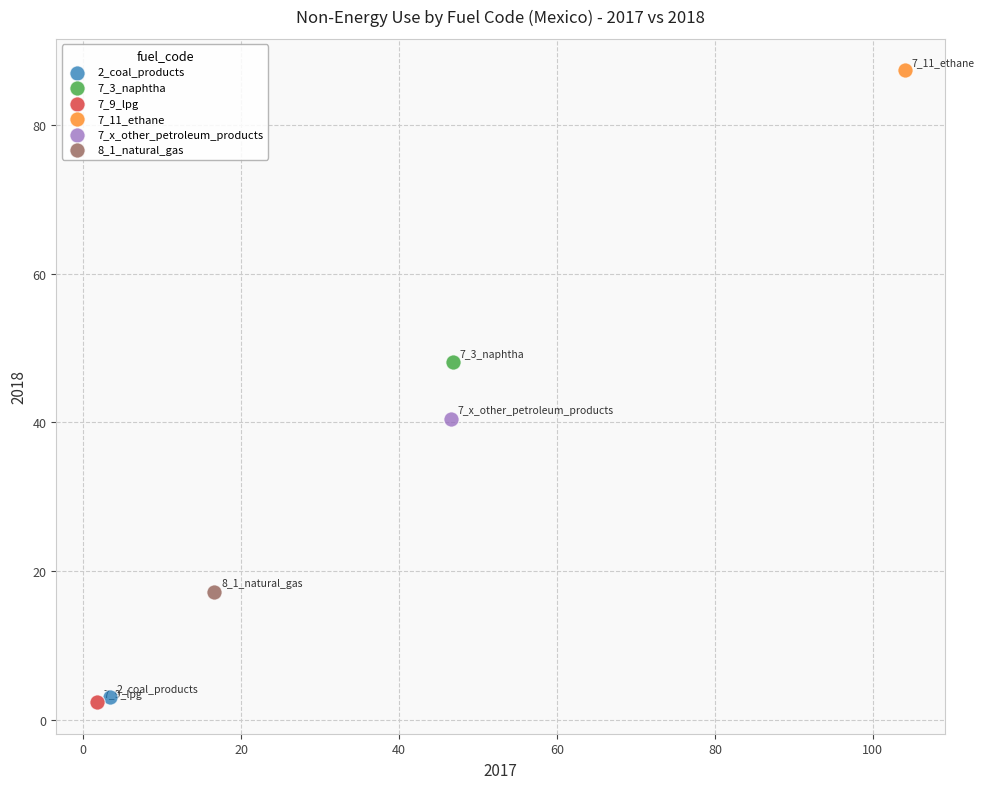

What are all the series names shown in the legend?

2_coal_products, 7_3_naphtha, 7_9_lpg, 7_11_ethane, 7_x_other_petroleum_products, 8_1_natural_gas